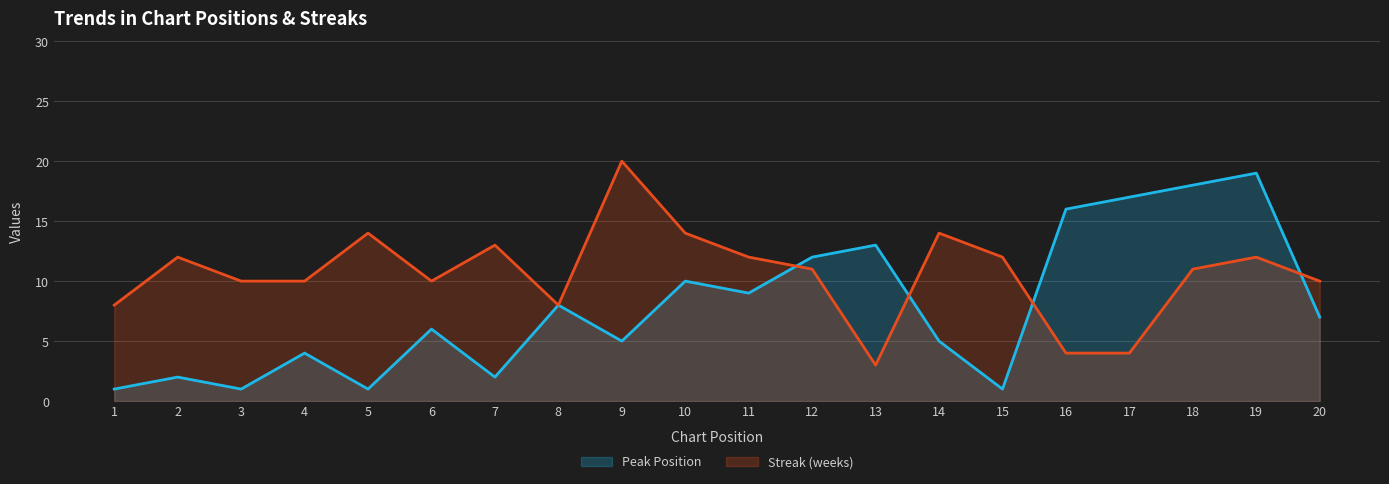

How many series are shown in this chart?

2